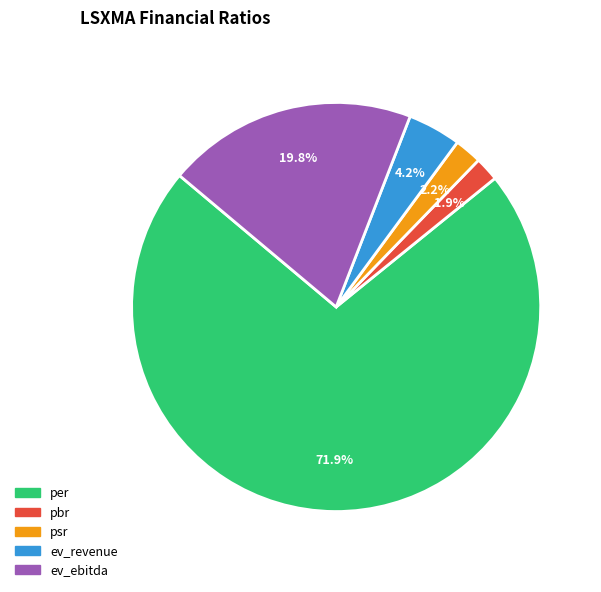

What is the total percentage of ev_ebitda and pbr?

21.7%